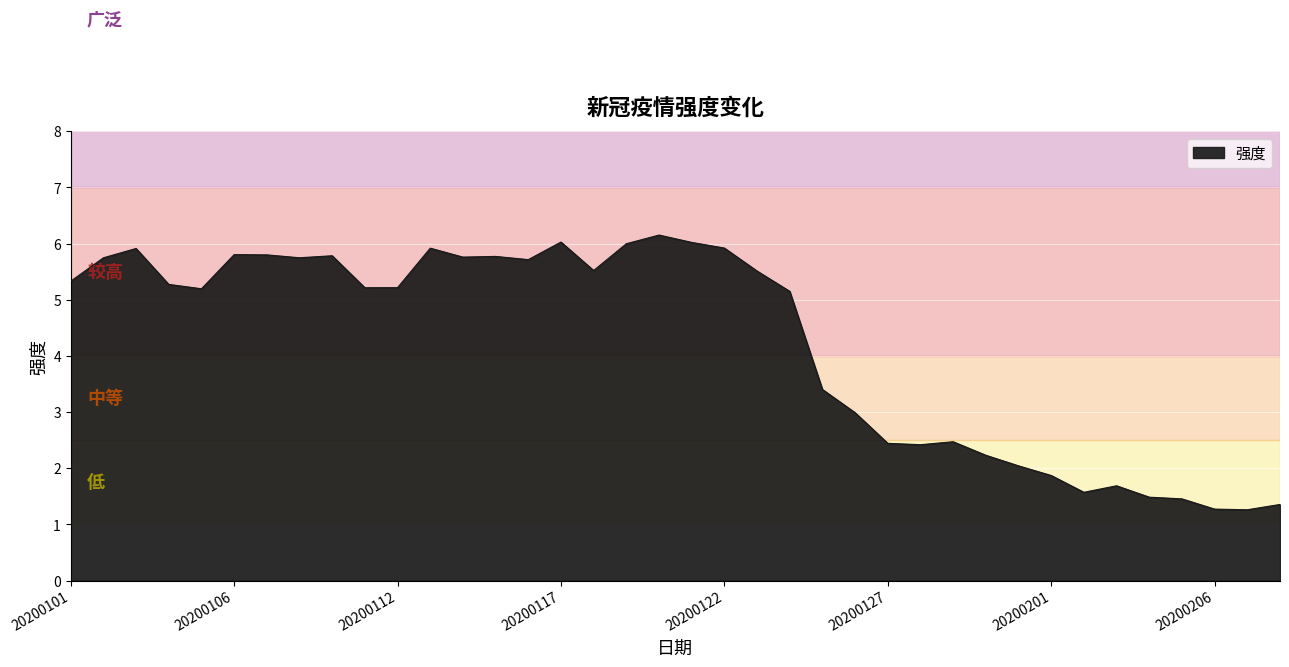

Count the number of data series in this chart.

1